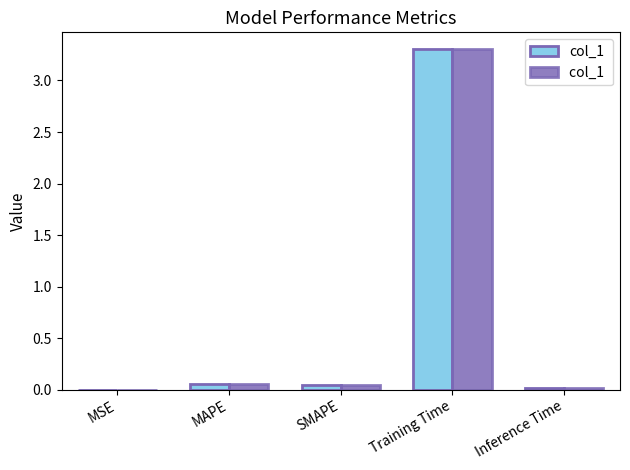

Count the number of data series in this chart.

2